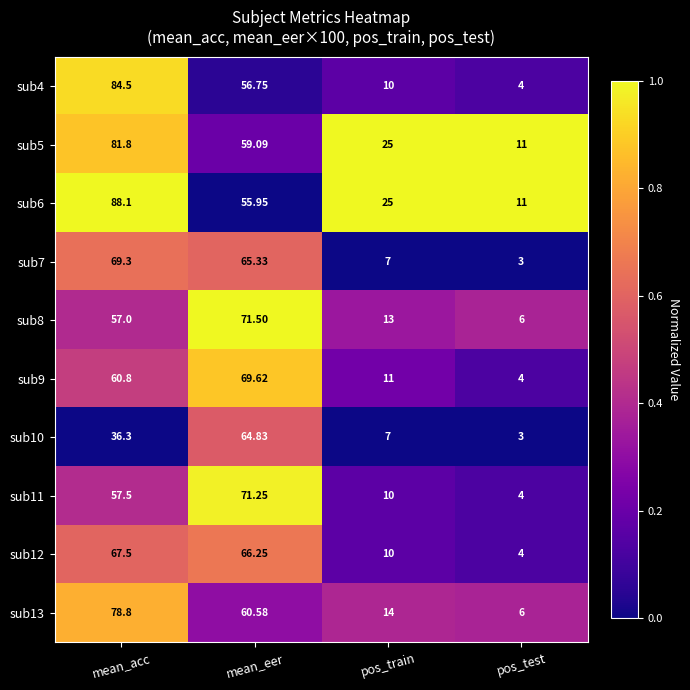

Is the value of sub4 at mean_eer greater than the value of sub11 at mean_eer?

No